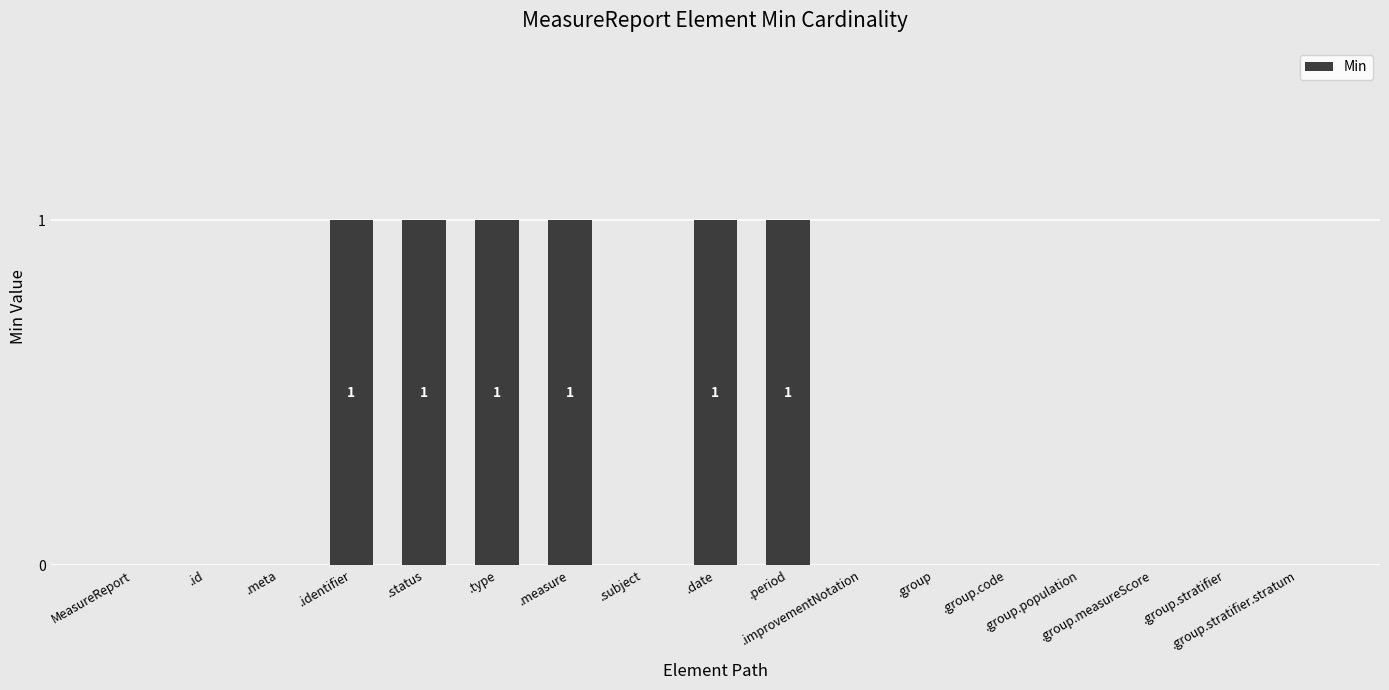

What is the sum of all values?

6